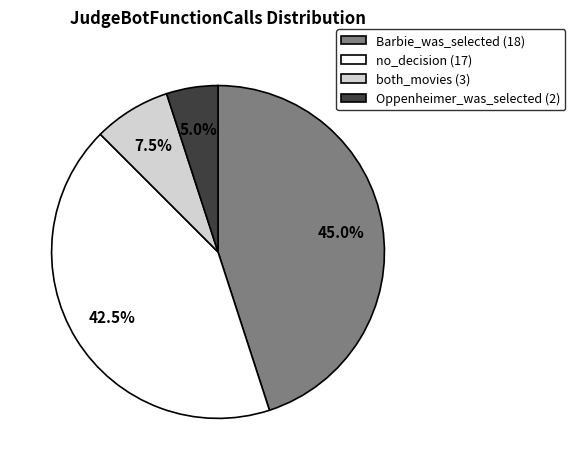

To the nearest percent, what is the combined percentage of both_movies and no_decision?

50%